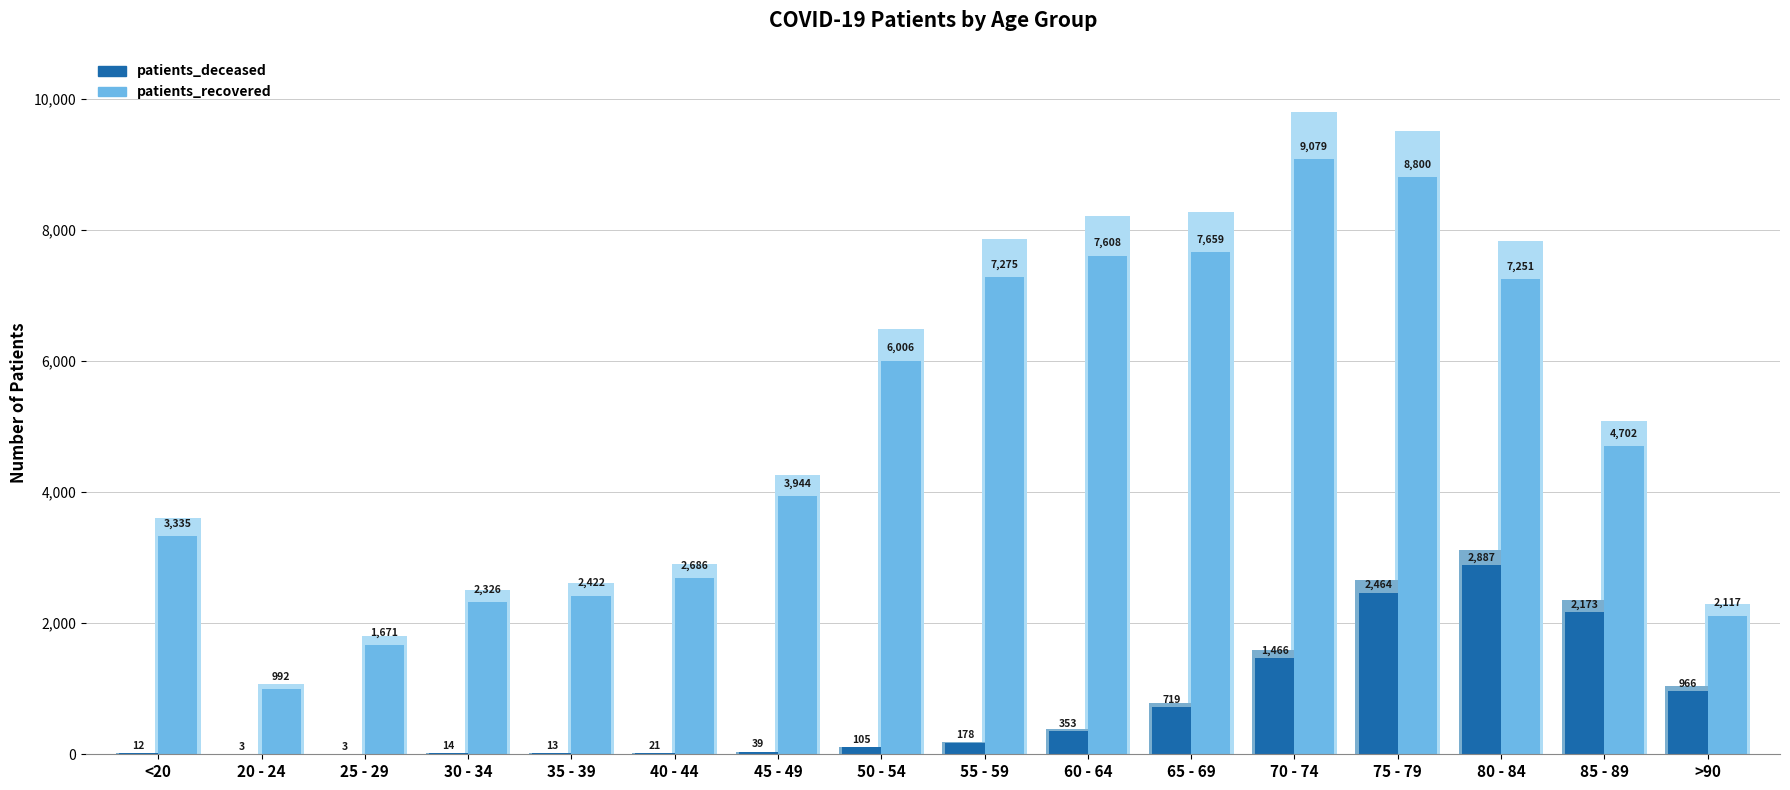

Where does the patients_deceased series first go above 178?

60 - 64